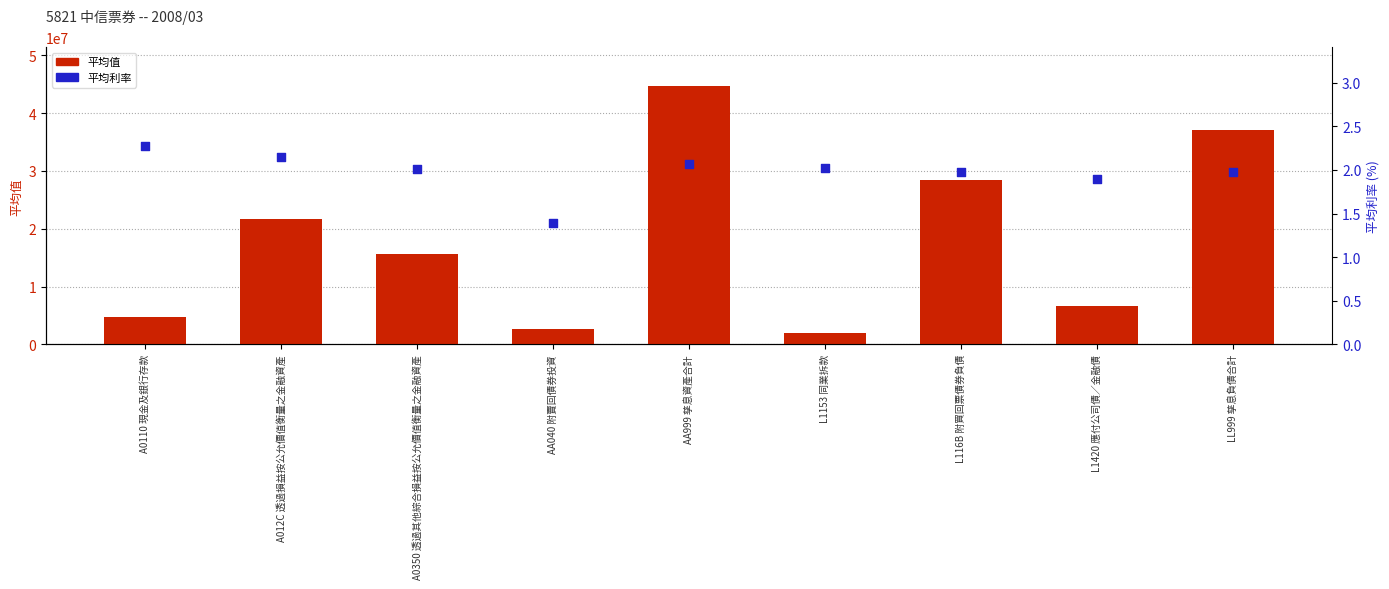

Is the value of 平均利率 at A012C 透過損益按公允價值衡量之金融資產 greater than the value of 平均值 at LL999 孳息負債合計?

No